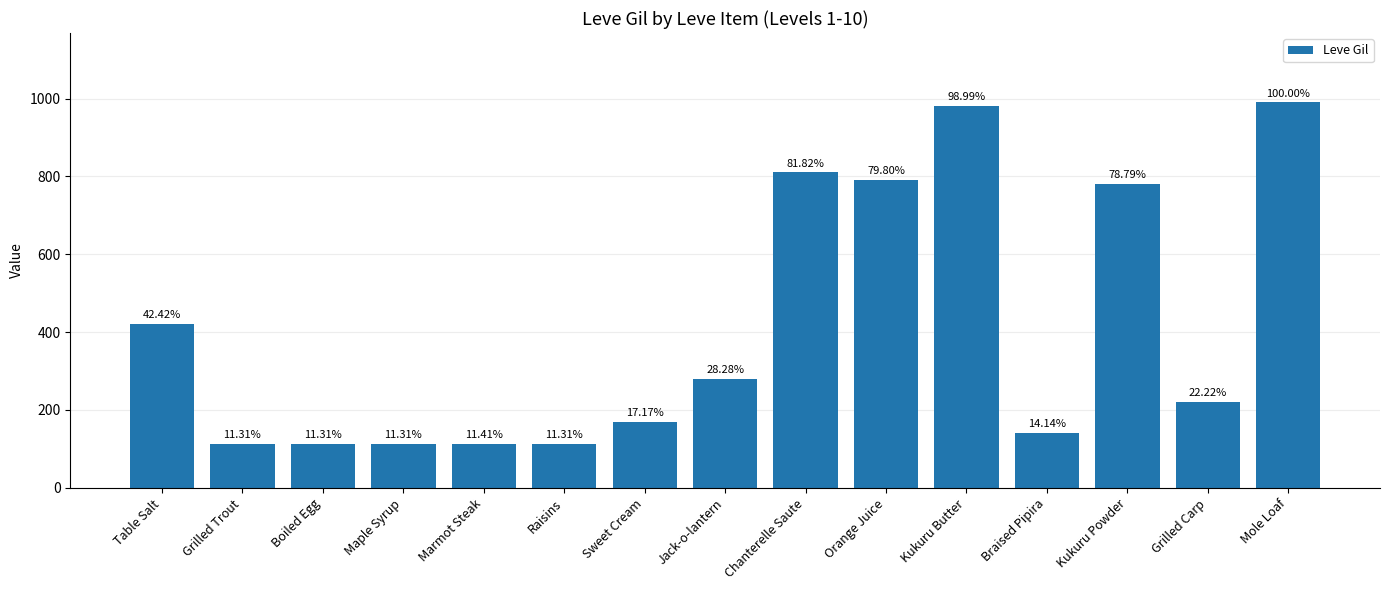

How many bars are there in total?

15